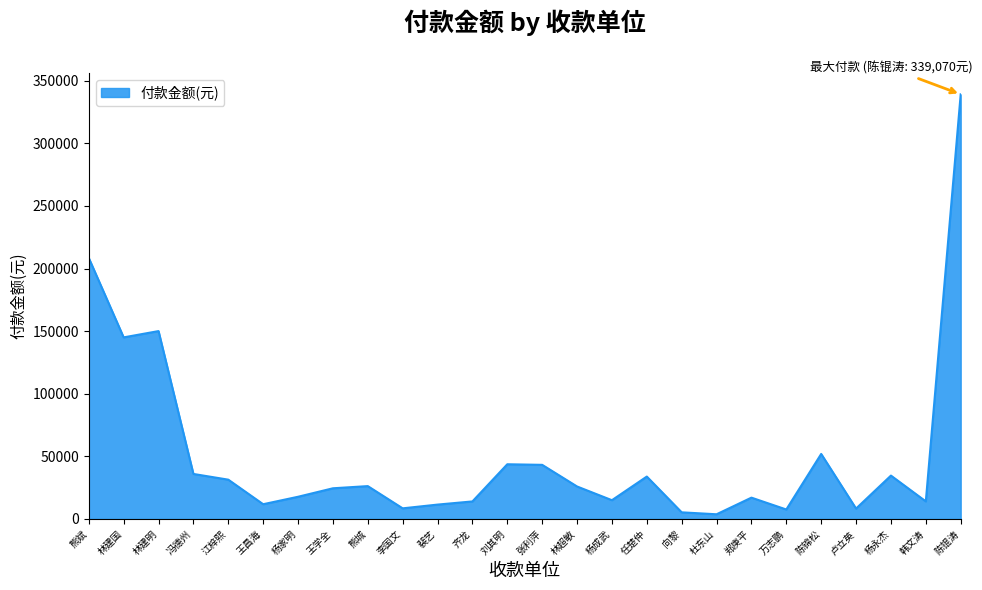

True or false: the data shows 35424 at 陈锦松.

False